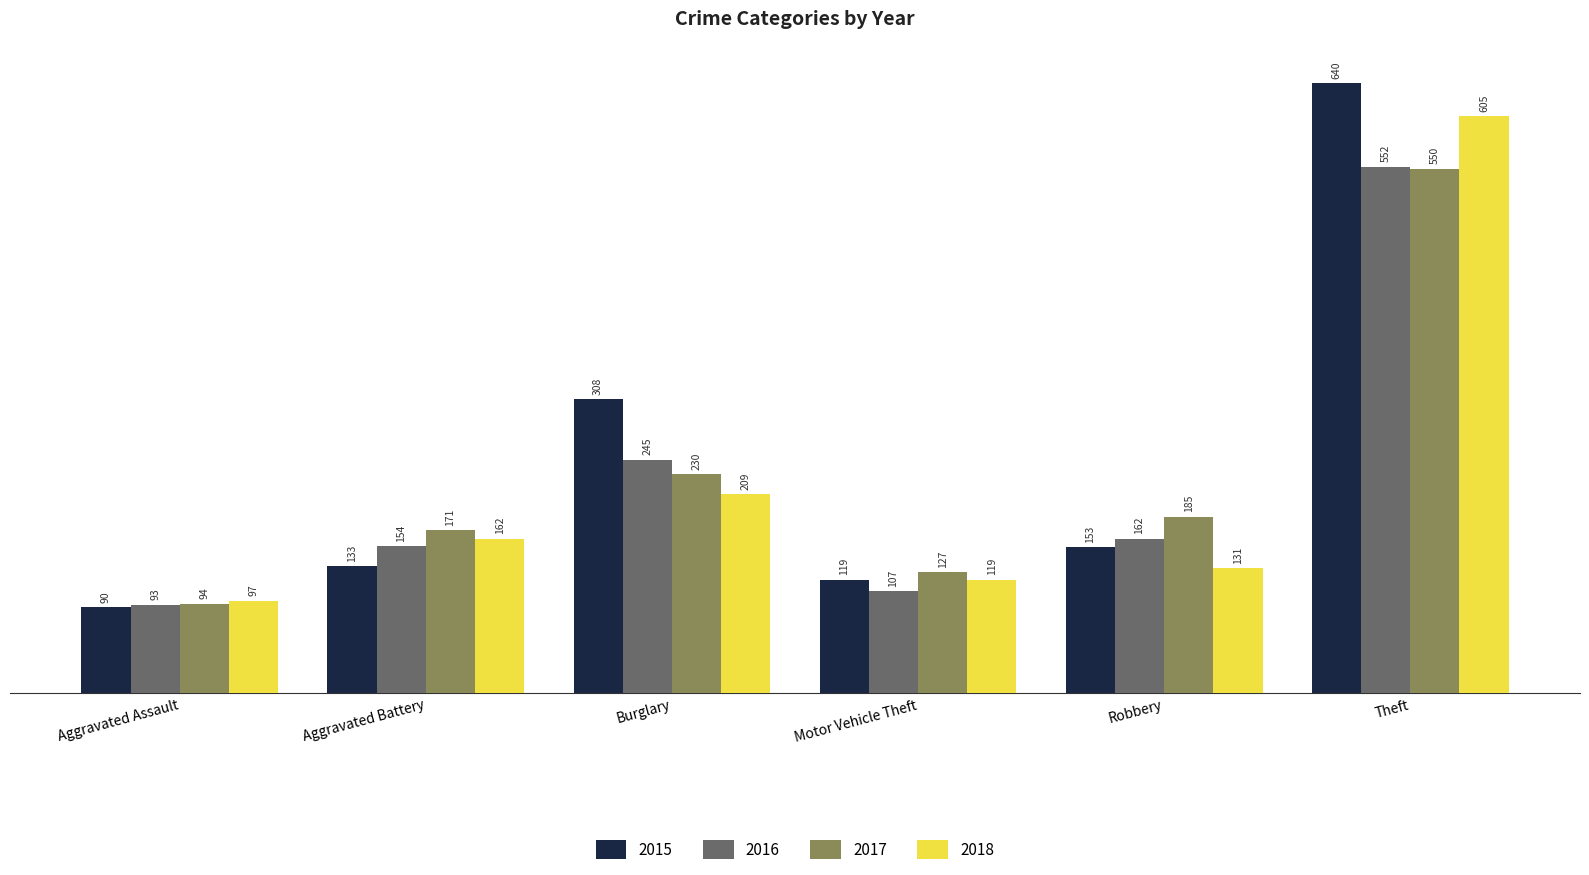

Which series has the largest total across all categories?

2015